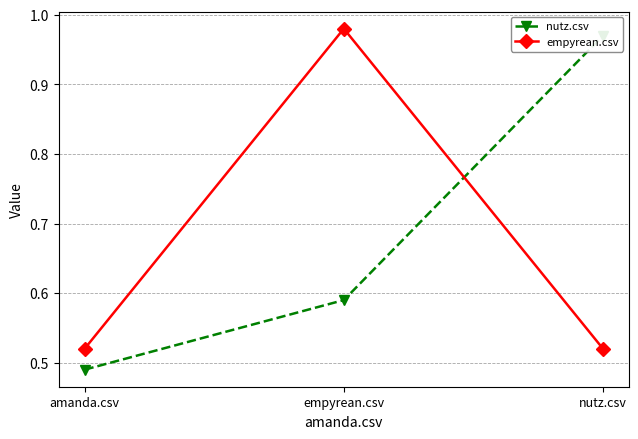

Which series changed the most between empyrean.csv and nutz.csv?

empyrean.csv